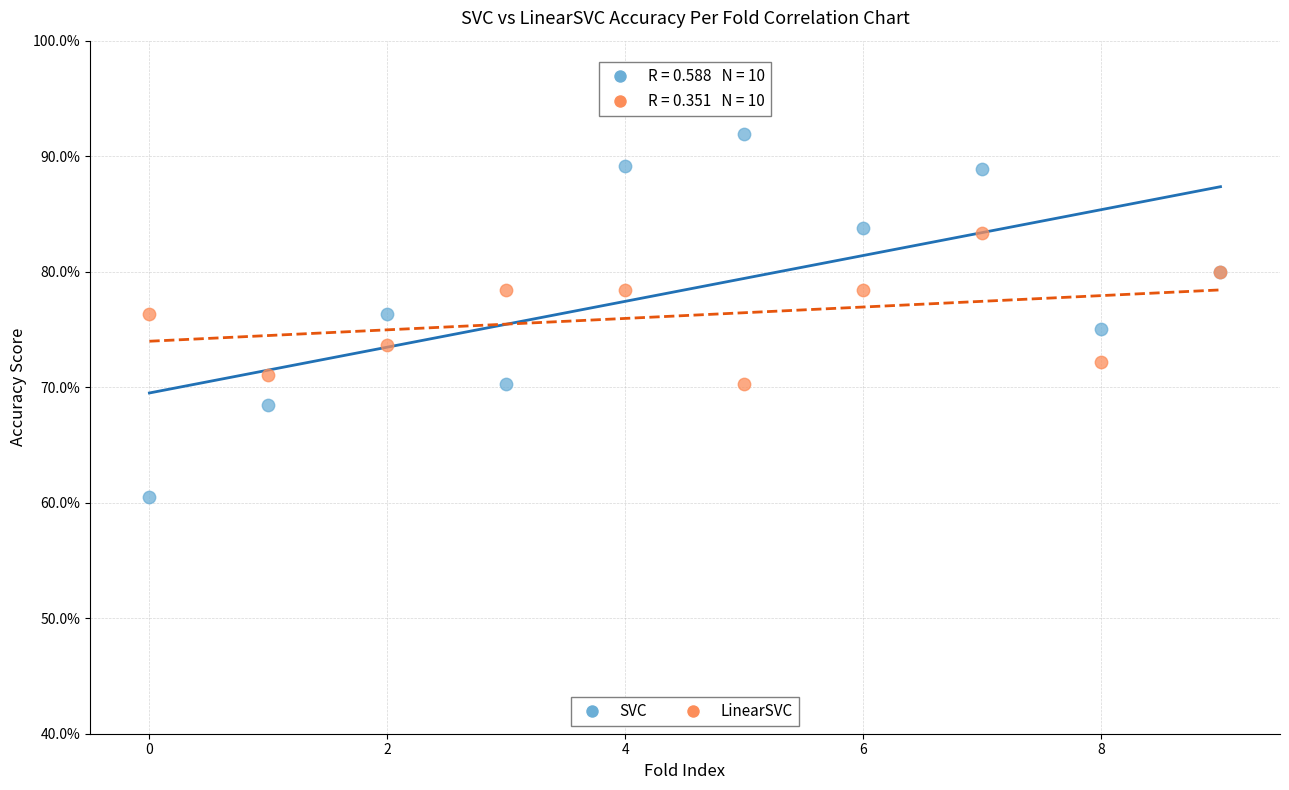

Which series reaches the maximum Y coordinate?

SVC